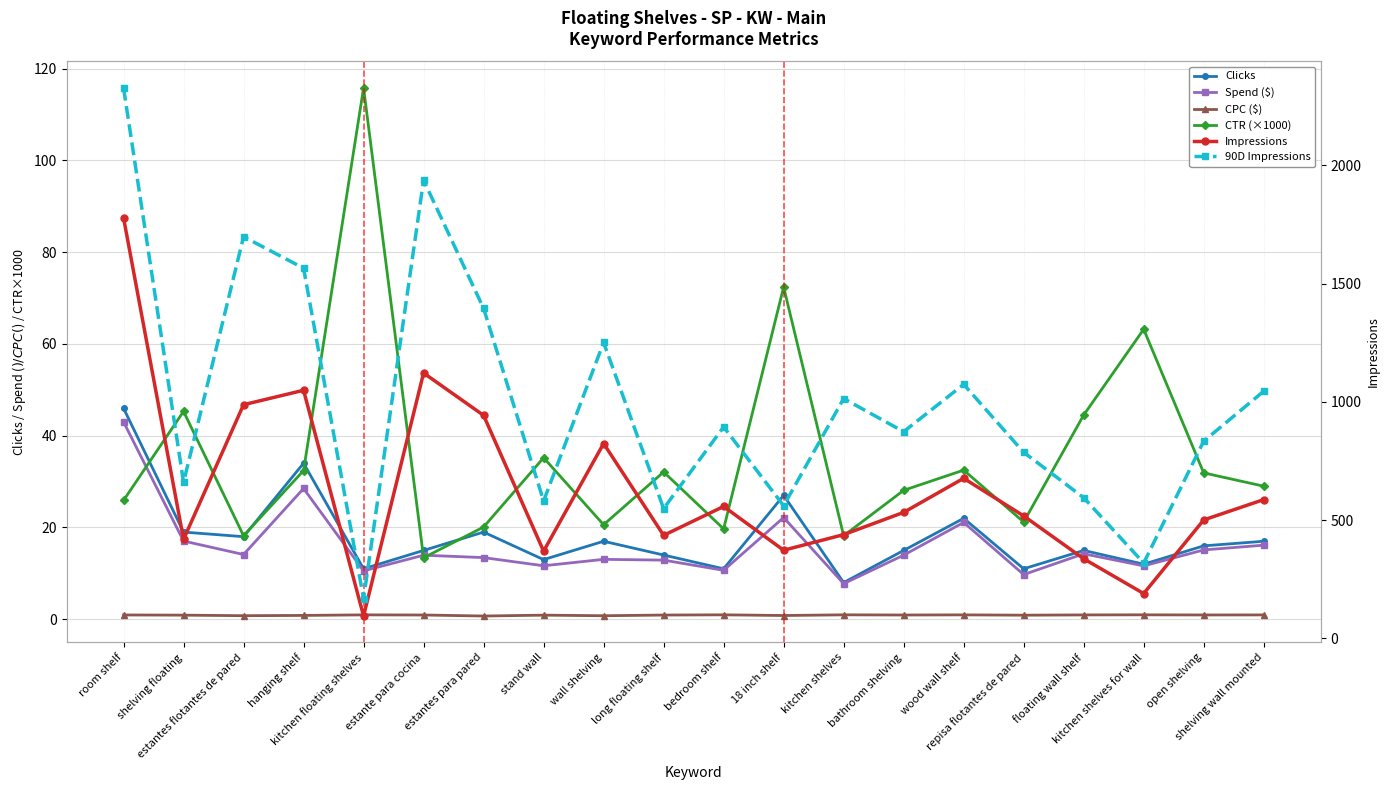

What is the total value across all series at wall shelving?

2126.4